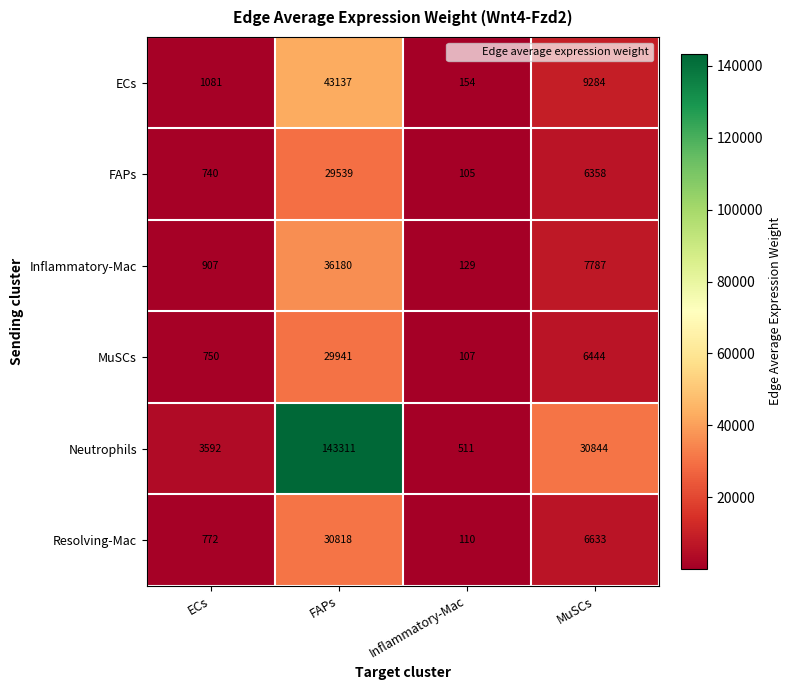

Reading right to left, list all the values displayed in this chart.

ECs: 9284	154	43137	1081
FAPs: 6358	105	29539	740
Inflammatory-Mac: 7787	129	36180	907
MuSCs: 6444	107	29941	750
Neutrophils: 30844	511	143311	3592
Resolving-Mac: 6633	110	30818	772